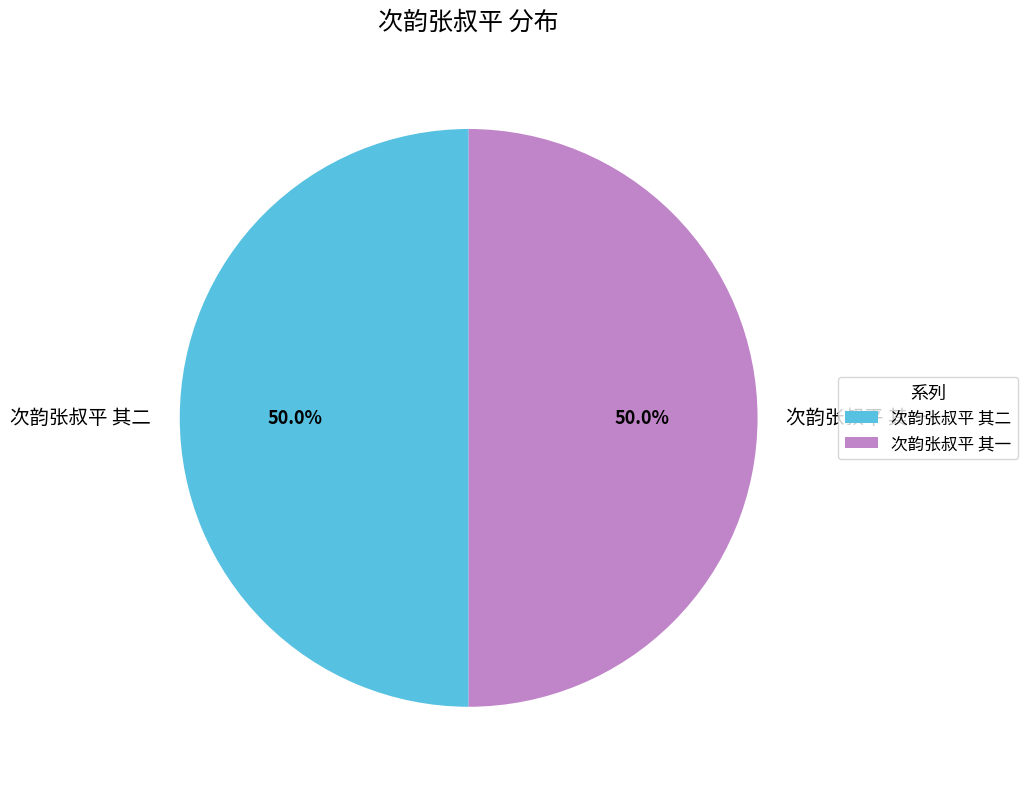

What percentage is NOT represented by 次韵张叔平 其一?

50.0%